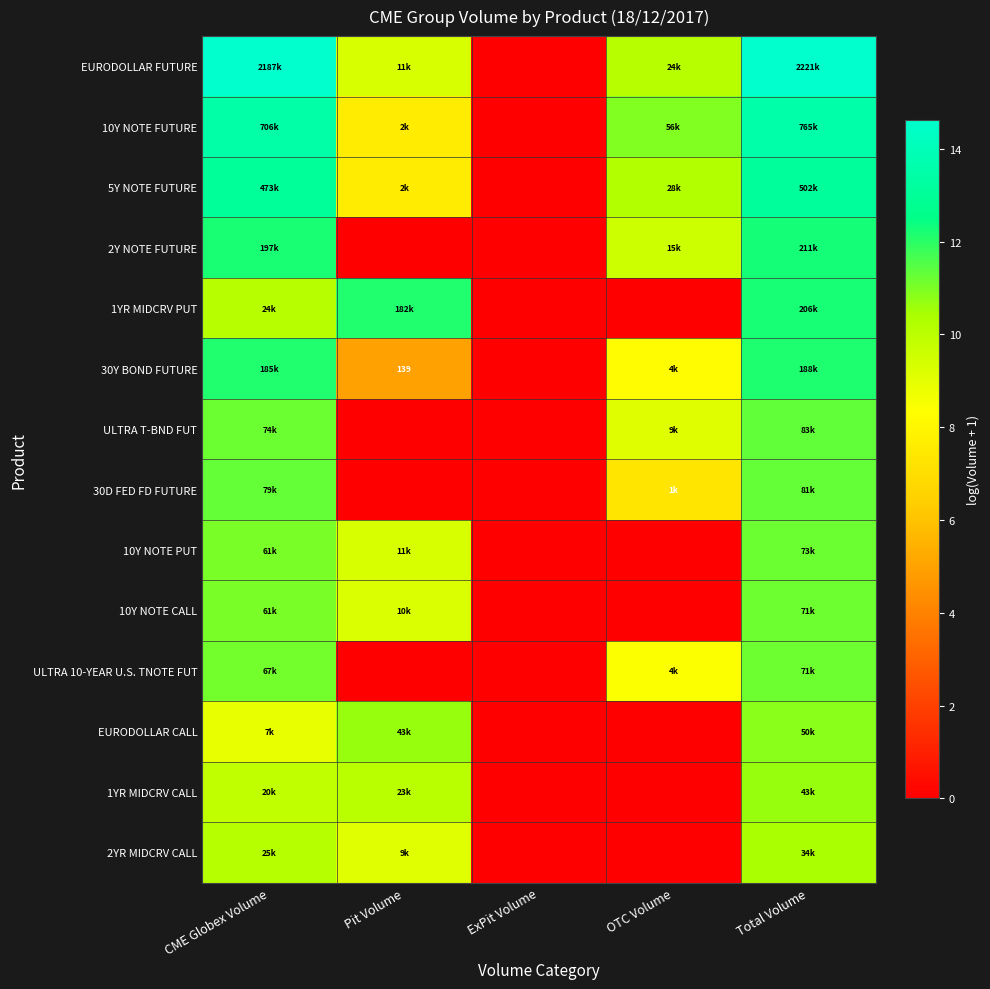

What is the difference between the highest and lowest values at Total Volume?

4.2